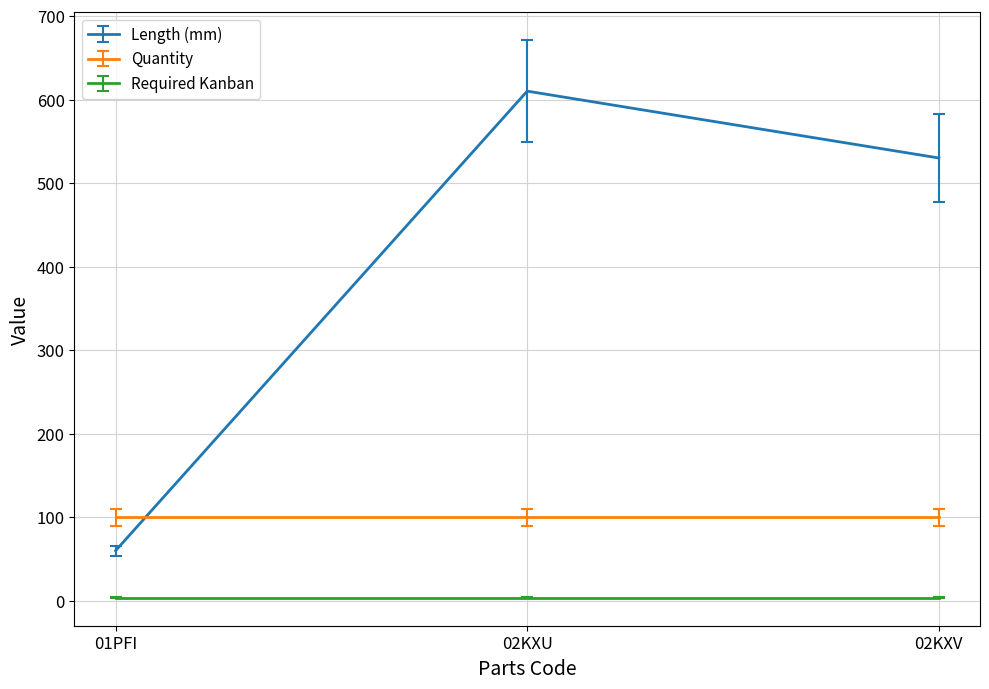

Is the value of Quantity at 01PFI greater than the value of Length (mm) at 01PFI?

Yes